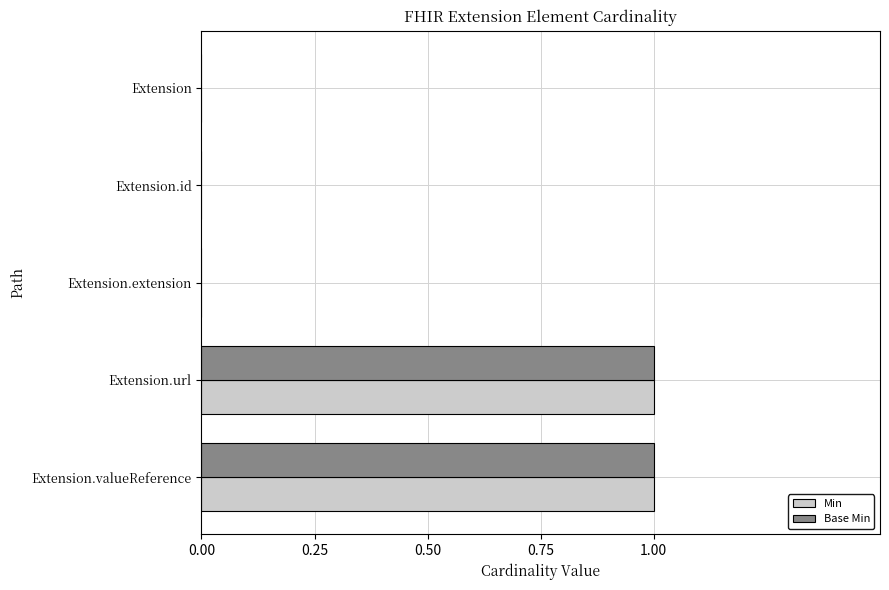

The Base Min series shows 1 at Extension.valueReference. True or false?

True